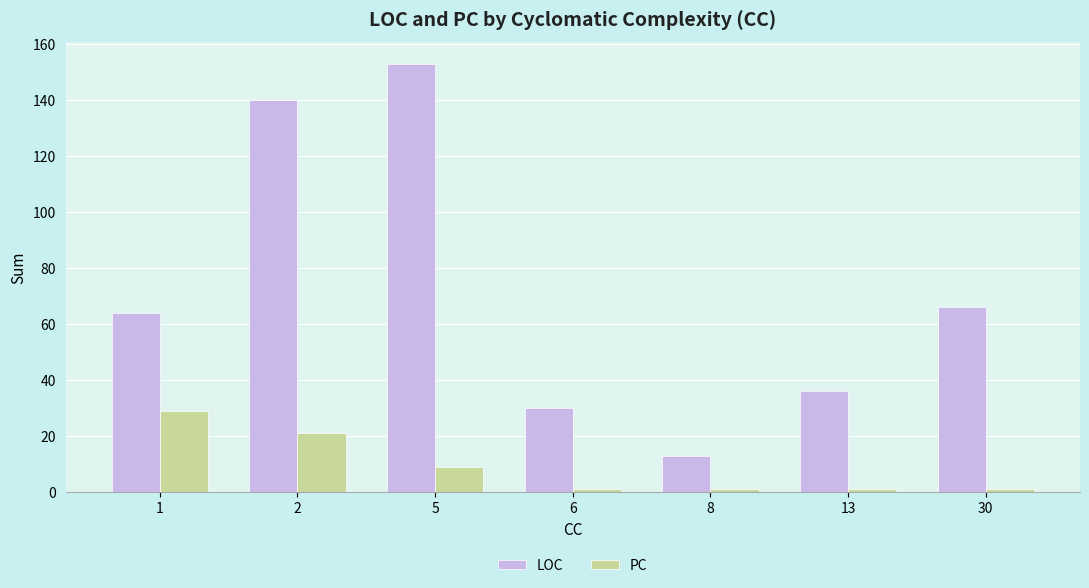

How many data points in LOC are less than 64?

3